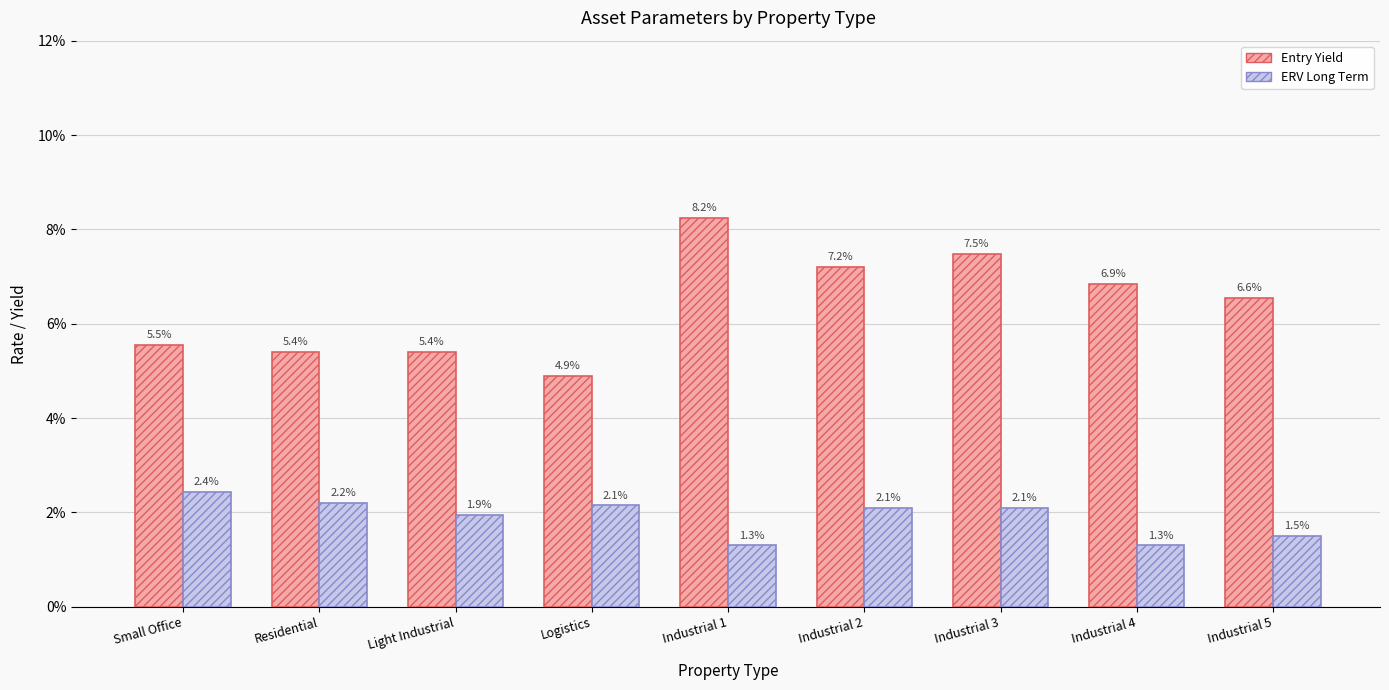

Reading left to right, list all the values displayed in this chart.

Entry_Yield: 0.1	0.1	0.1	0.0	0.1	0.1	0.1	0.1	0.1
ERV_Long_Term: 0.0	0.0	0.0	0.0	0.0	0.0	0.0	0.0	0.0